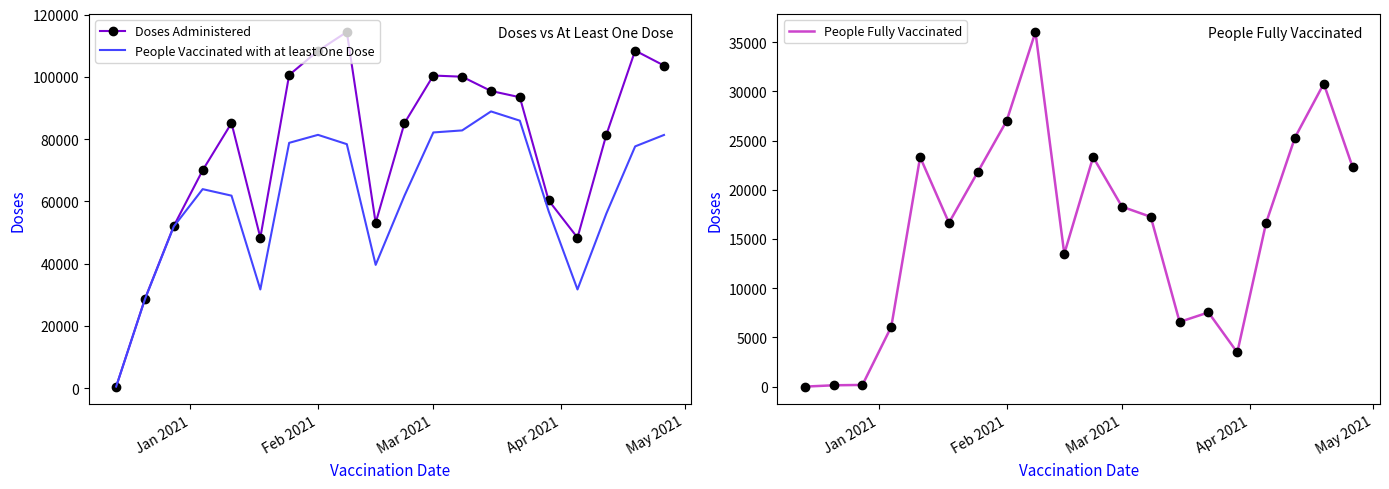

What is the maximum value for Doses Administered?

114393